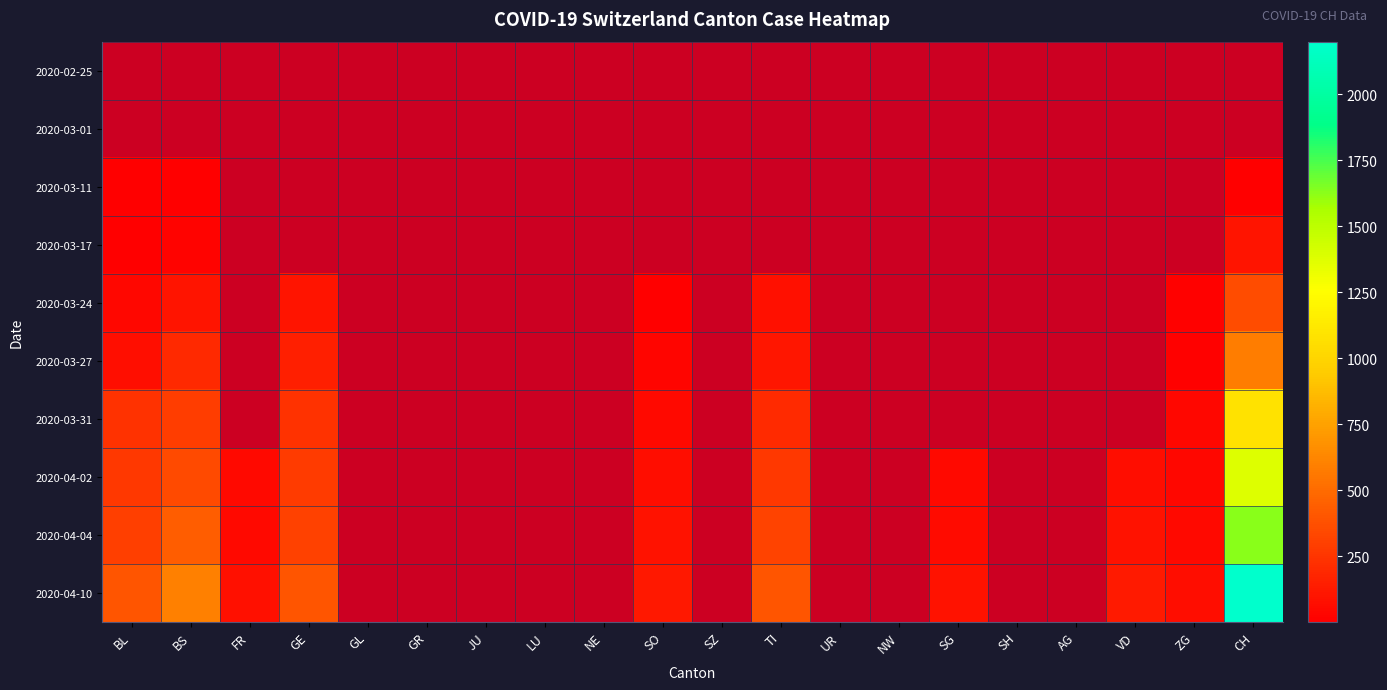

What is the minimum value shown in the chart?

2.0